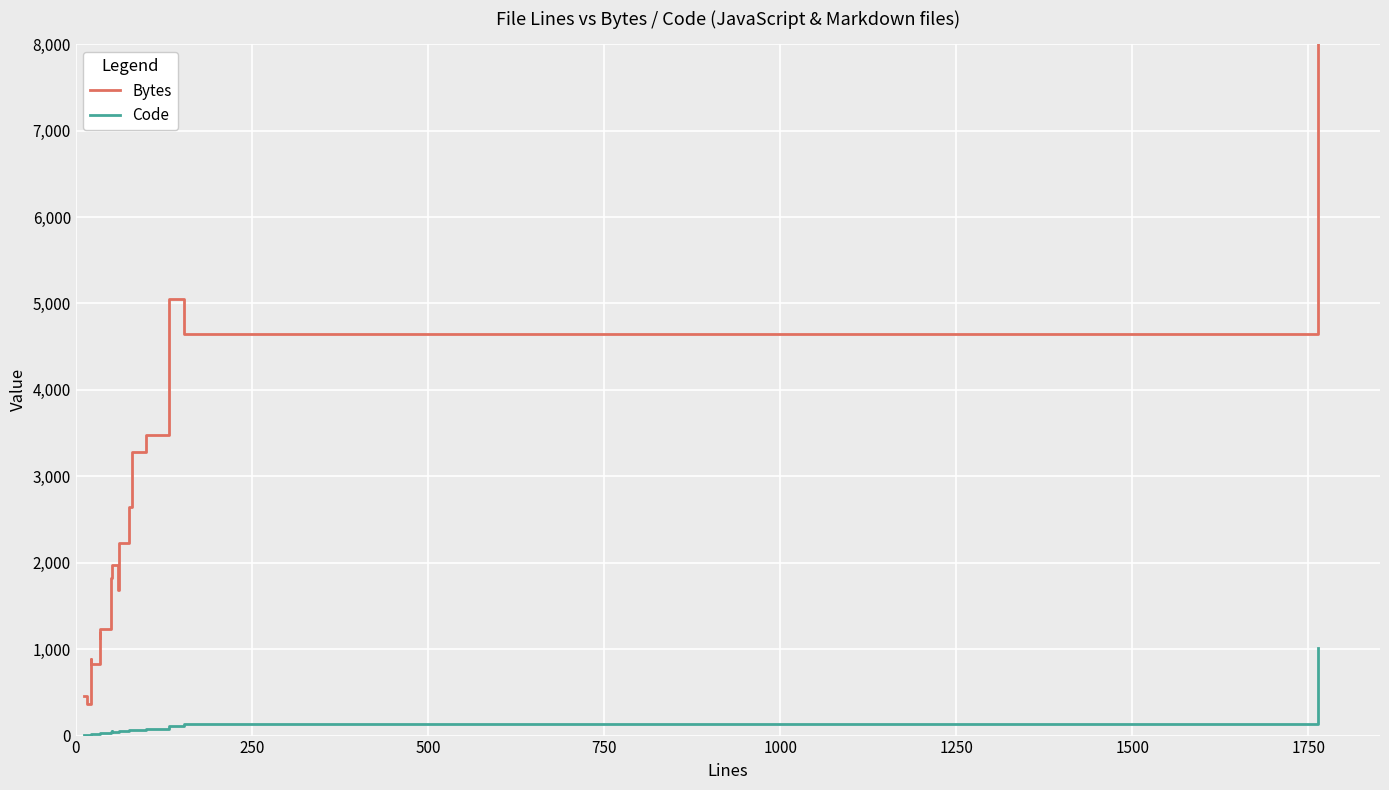

True or false: Bytes and Code cross at least once.

False